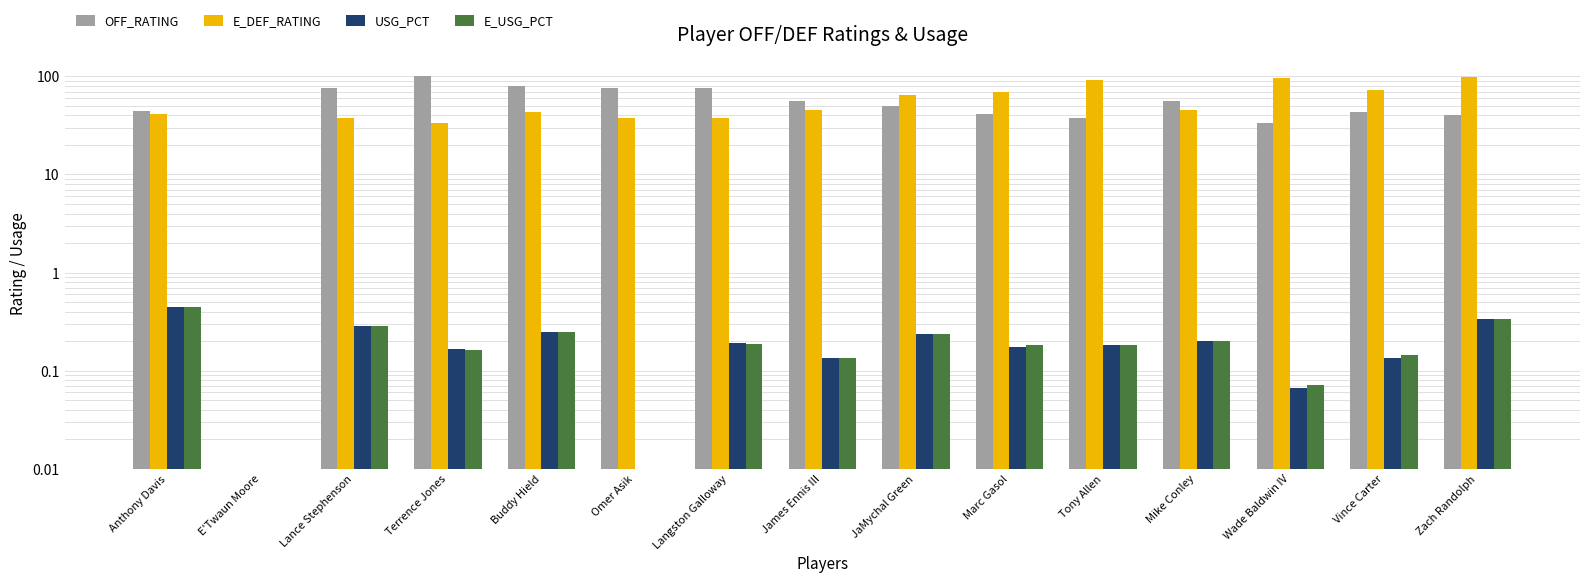

The value of OFF_RATING at Mike Conley is 72.3. True or false?

False